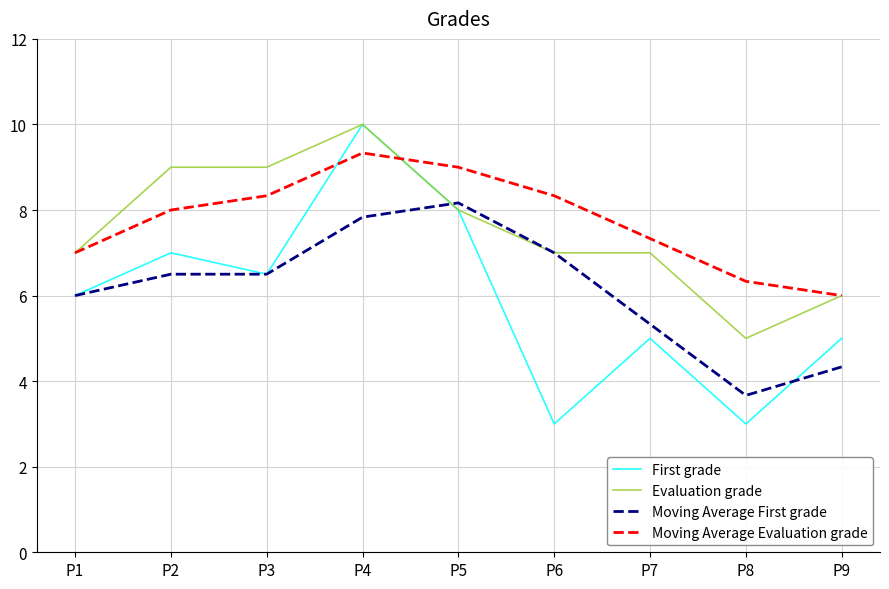

Reading left to right, transcribe all the data shown in this chart.

First grade: 6.0	7.0	6.5	10.0	8.0	3.0	5.0	3.0	5.0
Evaluation grade: 7.0	9.0	9.0	10.0	8.0	7.0	7.0	5.0	6.0
Moving Average First grade: 6.0	6.5	6.5	7.8	8.2	7.0	5.3	3.7	4.3
Moving Average Evaluation grade: 7.0	8.0	8.3	9.3	9.0	8.3	7.3	6.3	6.0